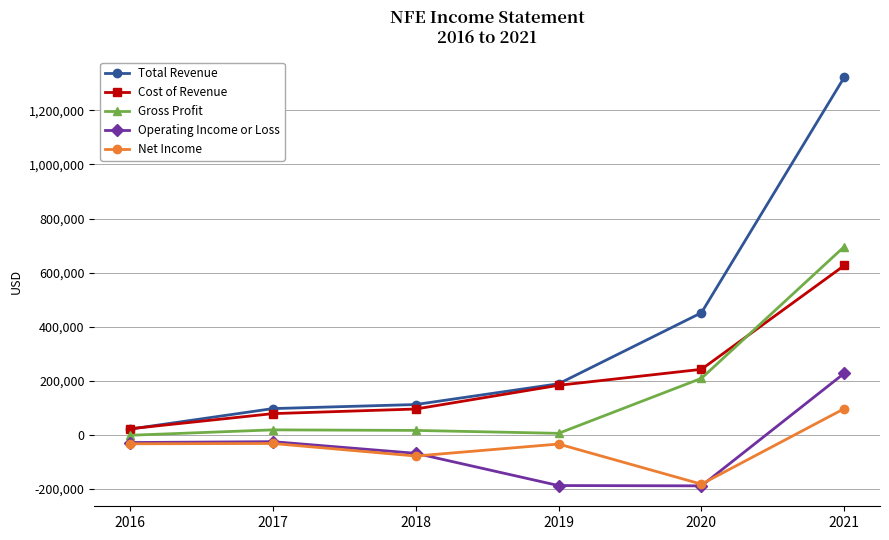

In Operating Income or Loss, how many points are lower than both neighbors (excluding endpoints)?

1